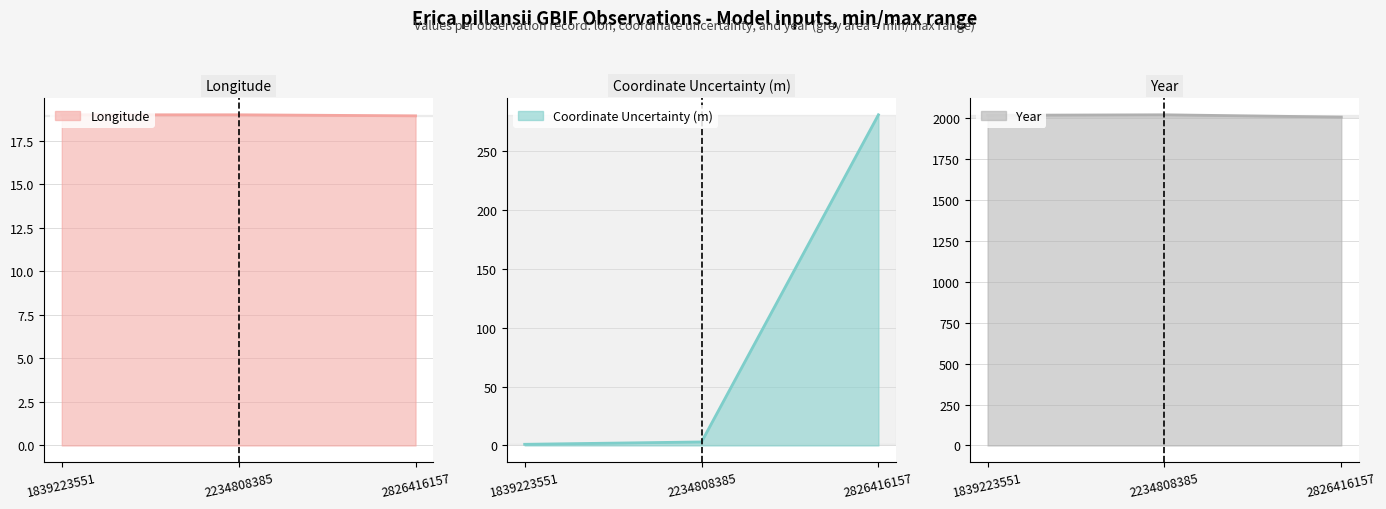

Reading left to right, what are all the values shown in this chart?

lon: 1839223551=19.0	2234808385=19.0	2826416157=18.9
coordinateUncertaintyInMeters: 1839223551=1.0	2234808385=3.0	2826416157=281.0
year: 1839223551=2016.0	2234808385=2019.0	2826416157=2005.0